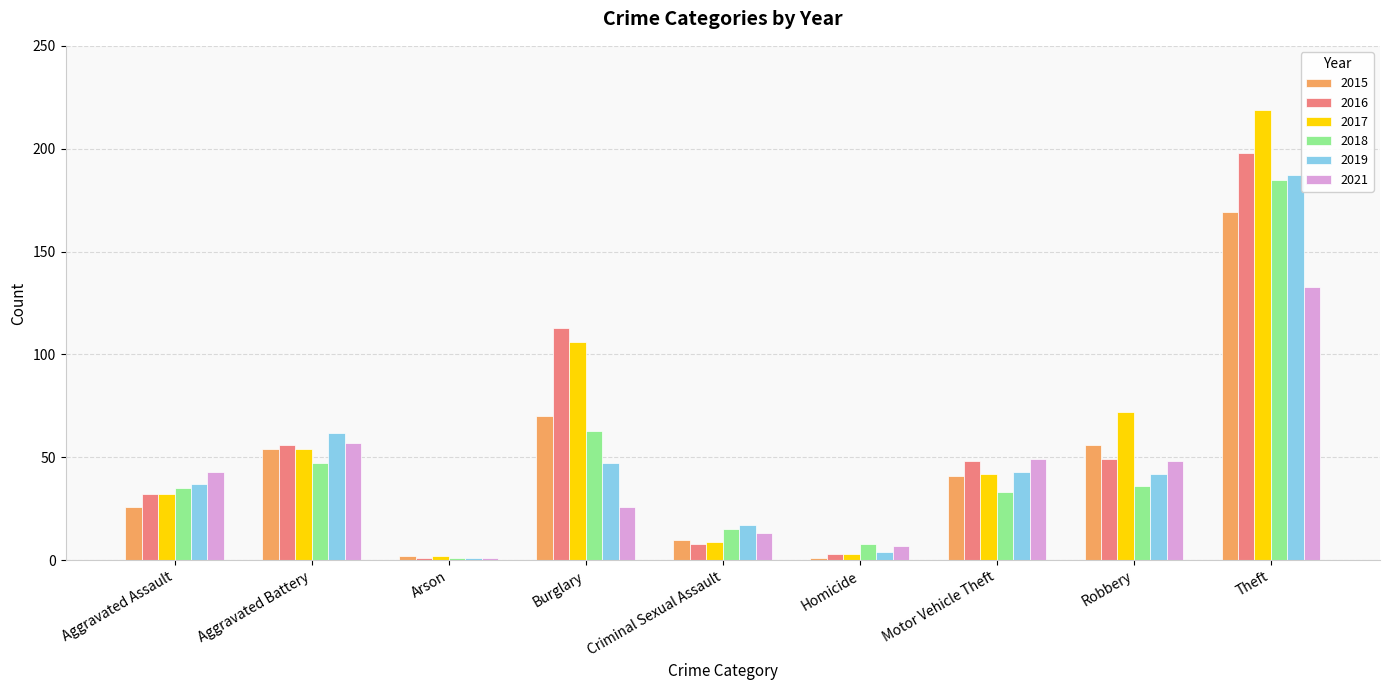

What is the value of the 2021 bar at the 7th from the left?

49